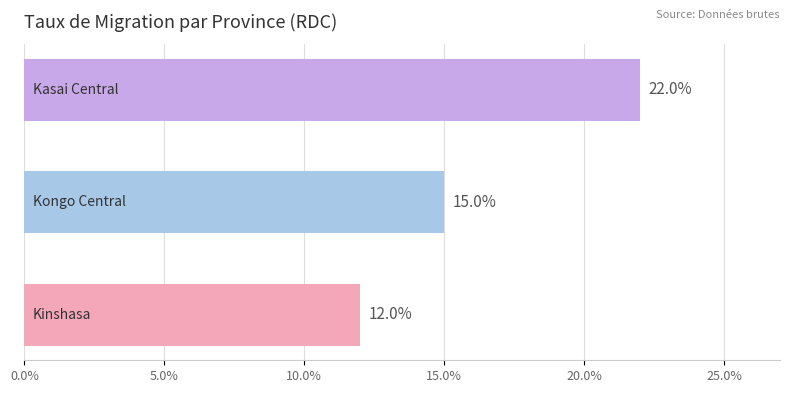

What is the smallest value displayed?

12